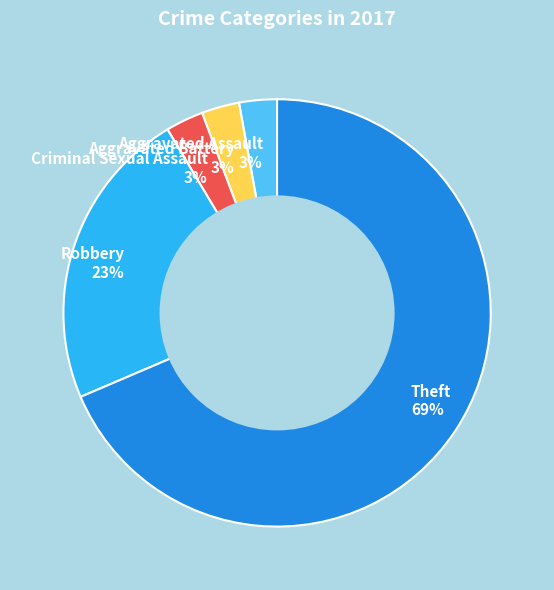

To the nearest percent, what percentage of the pie is Robbery 23%?

23%